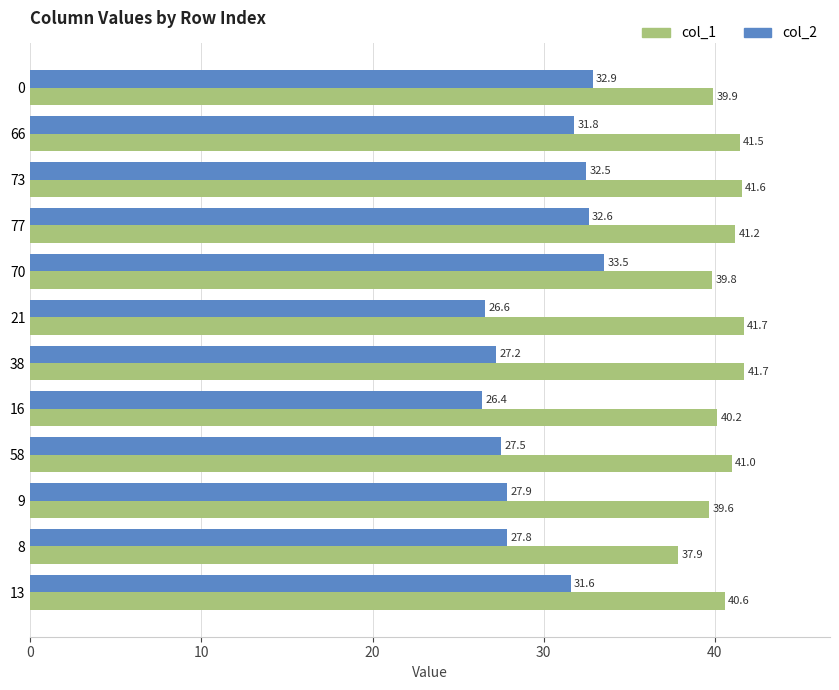

List the labels in order of col_2 value, largest first.

70, 0, 77, 73, 66, 13, 9, 8, 58, 38, 21, 16